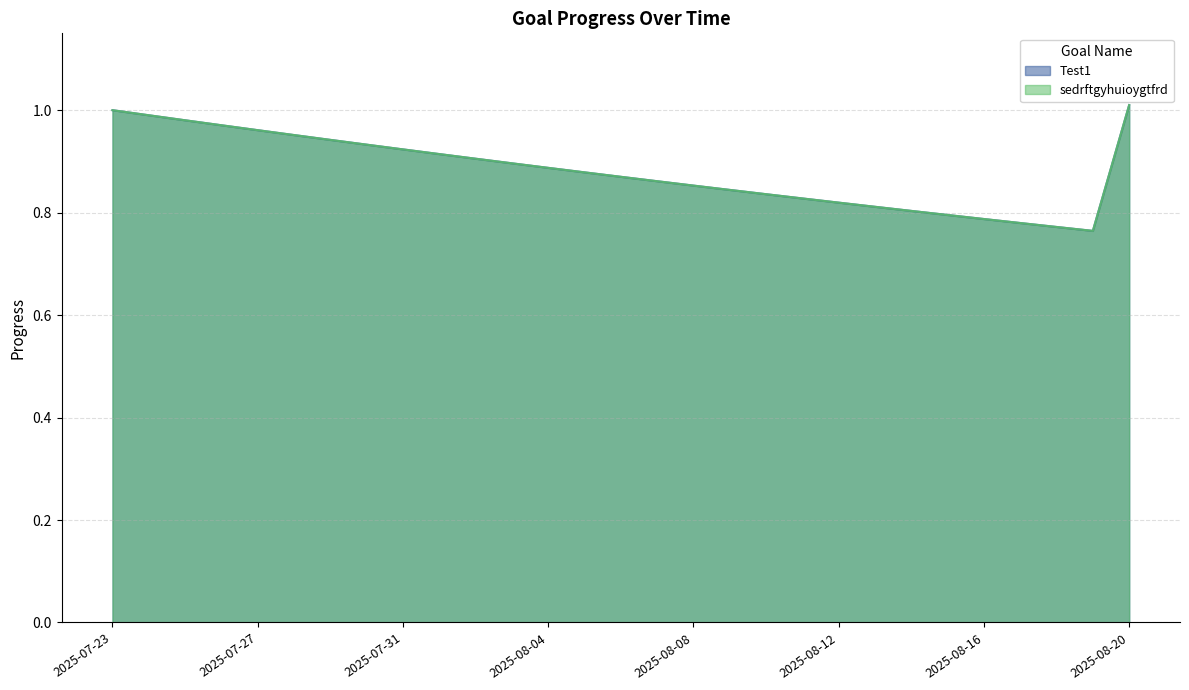

Between 2025-07-27 and 2025-08-05, which series saw the biggest shift?

Test1